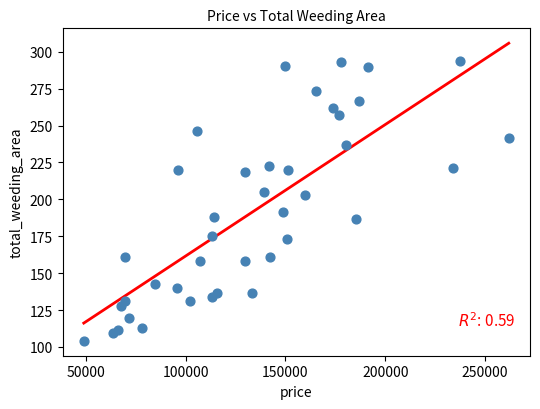

What is the range of X values (max minus min)?

212829.1